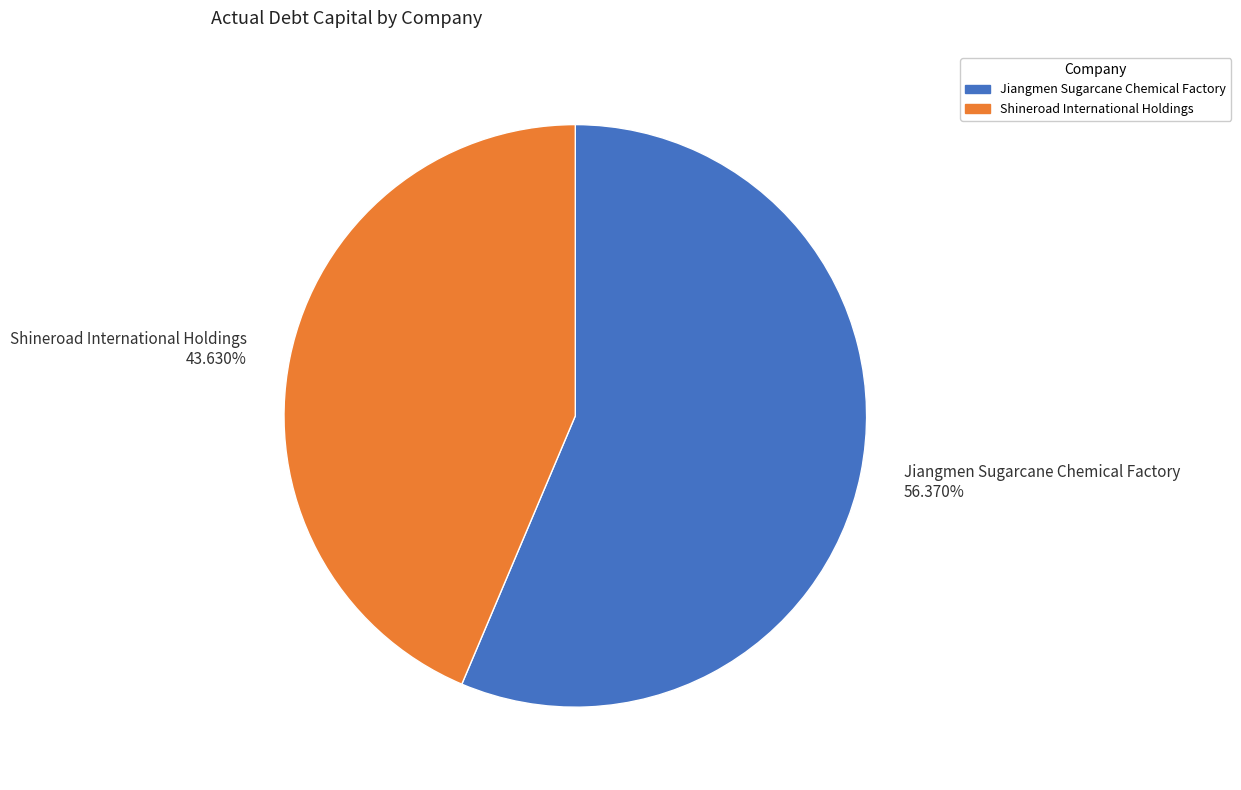

Is it true that Jiangmen Sugarcane Chemical Factory is 56% of the pie?

True